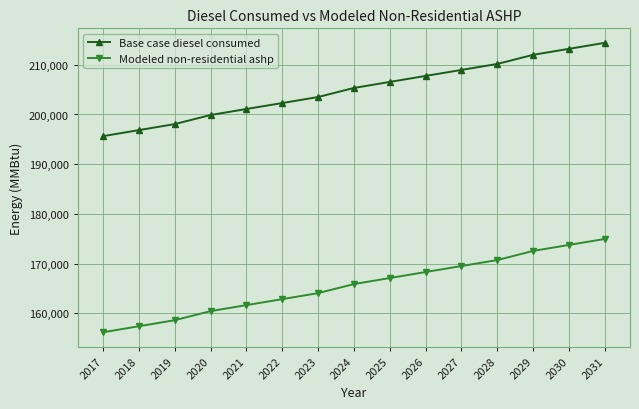

At which category does the chart reach its minimum across all series?

2017